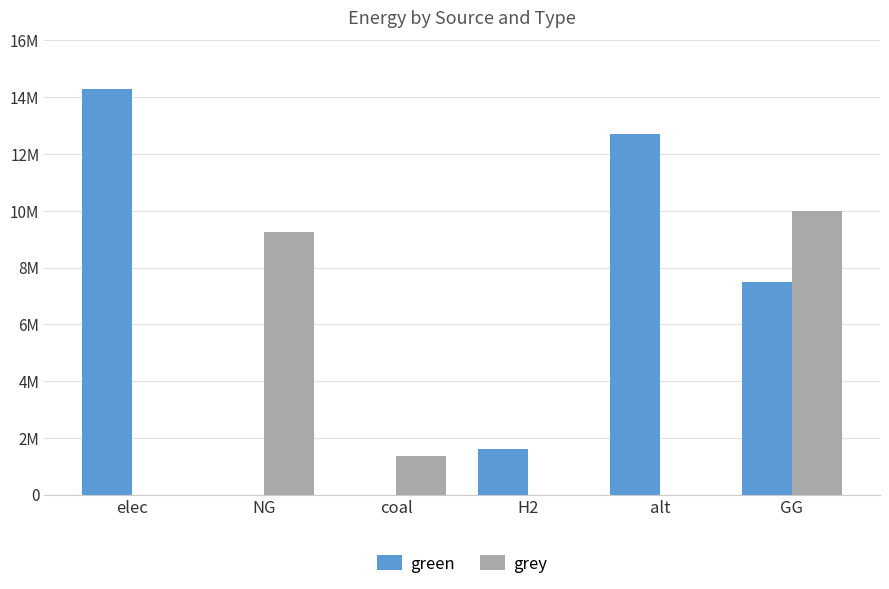

The green series shows 0.0 at NG. True or false?

True